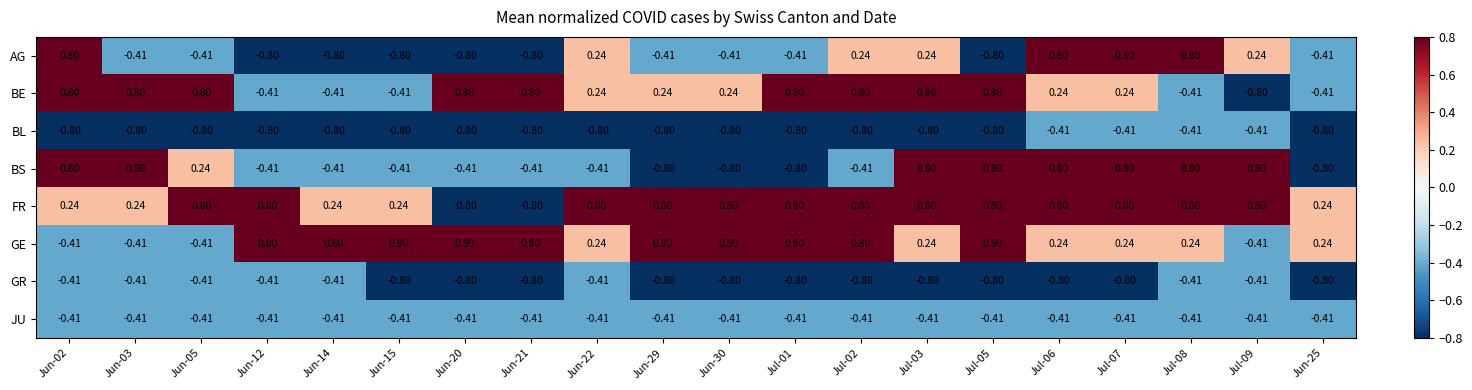

Which series has the largest total across all categories?

FR